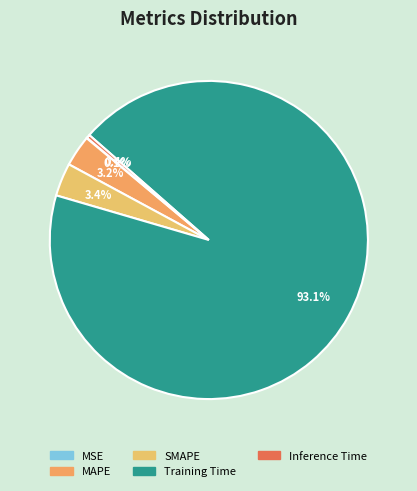

Rank the categories by value from lowest to highest.

MSE, Inference Time, MAPE, SMAPE, Training Time